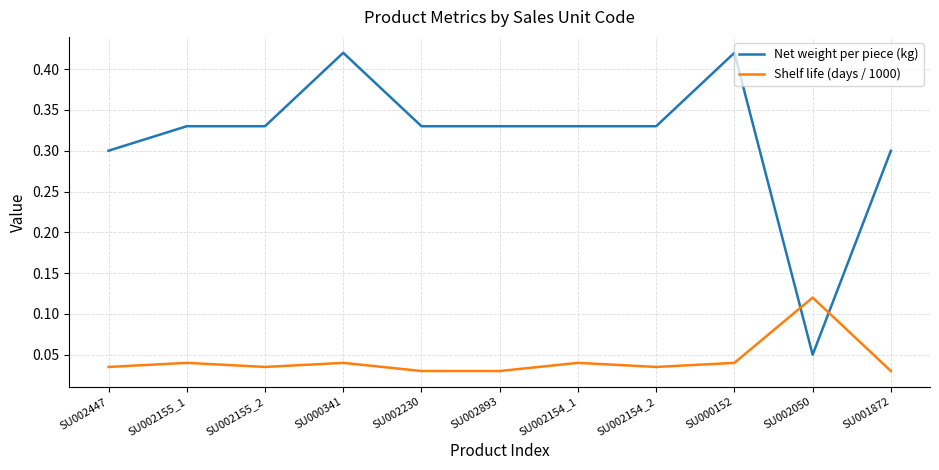

How many distinct data groups are displayed?

2